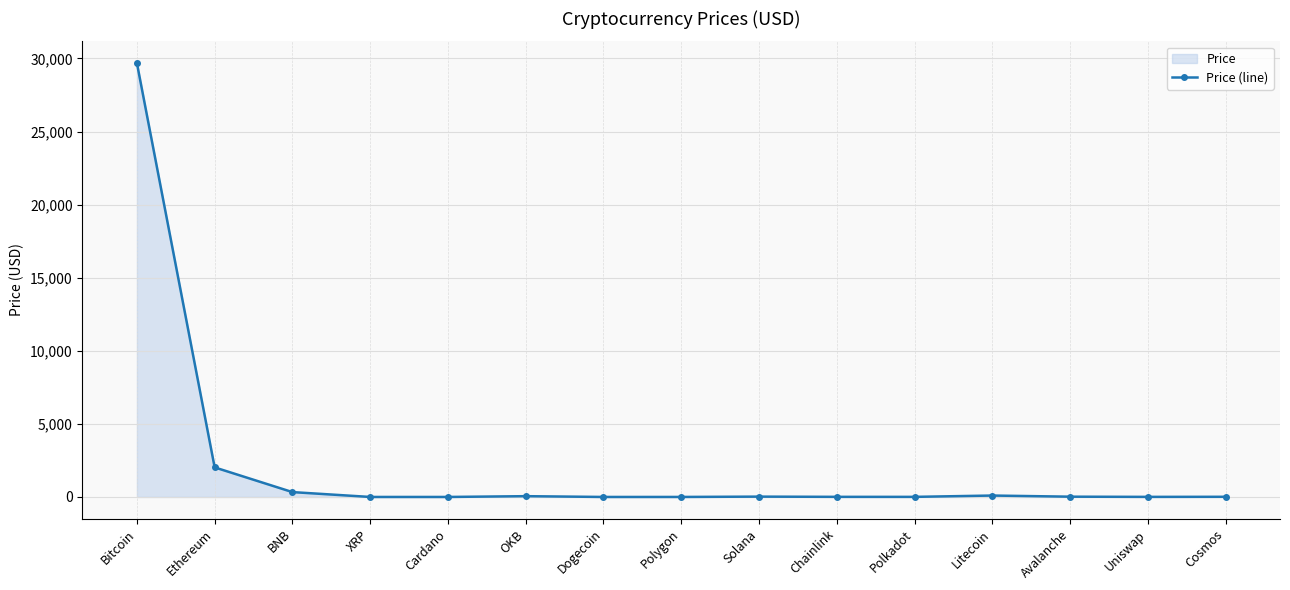

What is the ratio of the value at OKB to the value at Polygon?

48.0